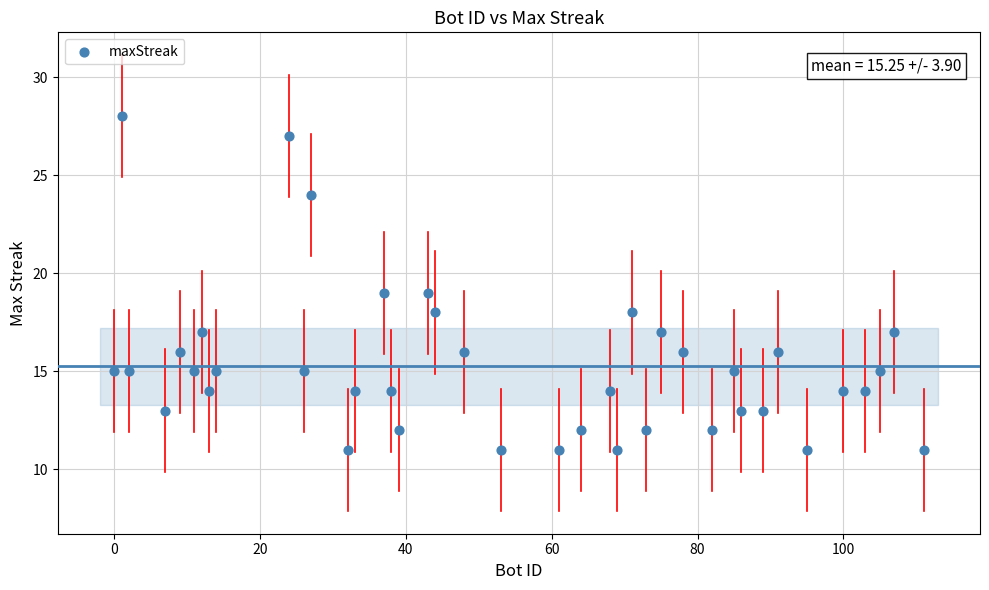

What is the range of Y values (max minus min)?

17